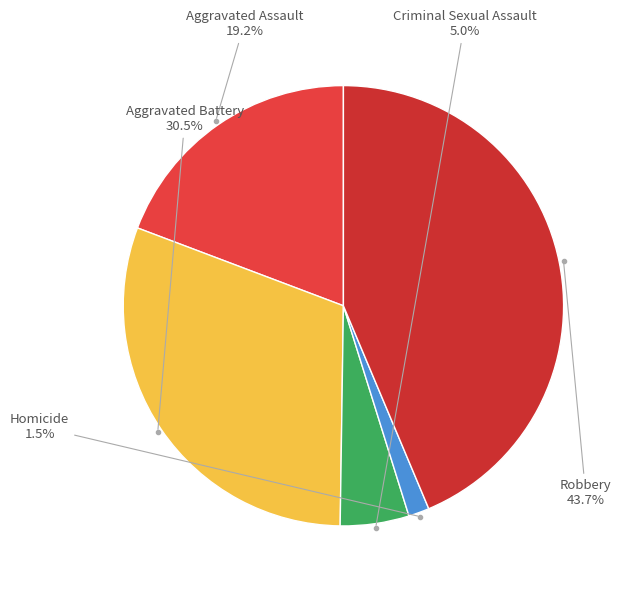

To the nearest percent, what is the difference between the largest and smallest slice percentages?

42%